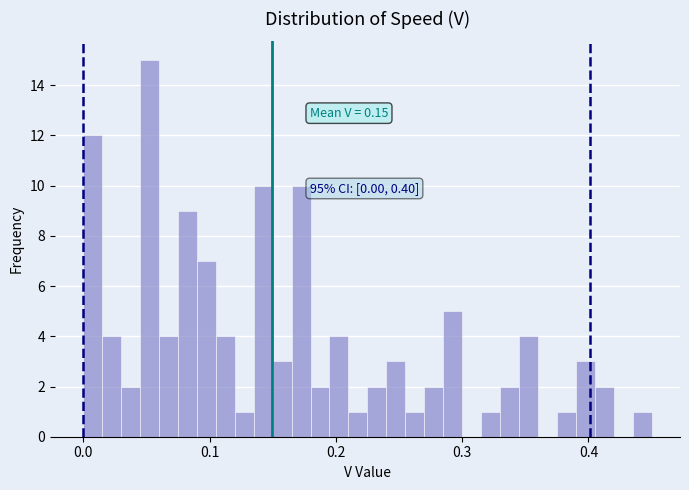

Read against the x-axis, roughly where is the centre of the tallest bar?

0.05